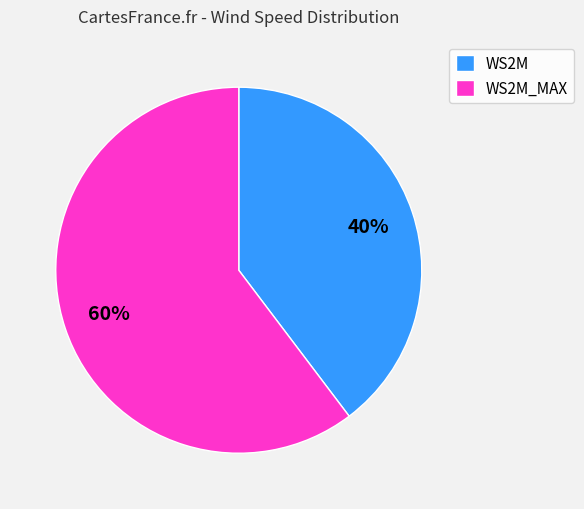

Which slice represents more than half of the pie?

WS2M_MAX